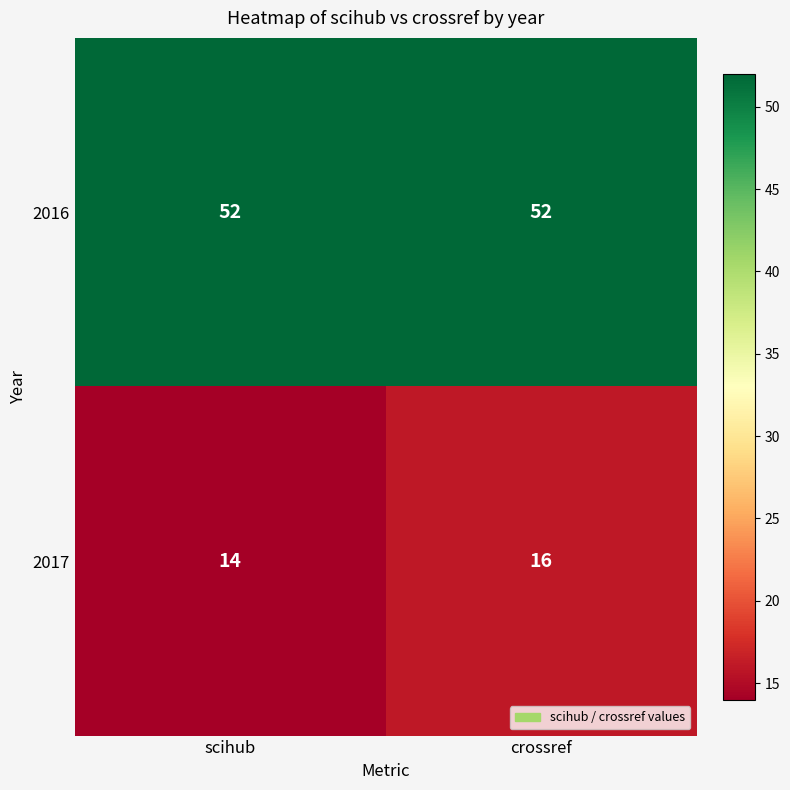

Rank the series at scihub from lowest to highest value.

2017, 2016